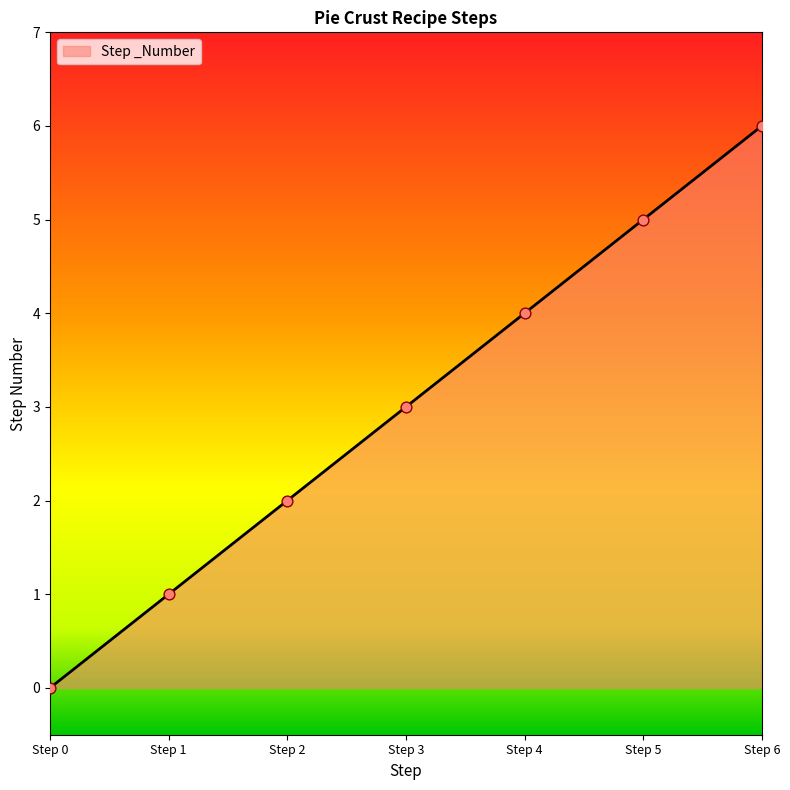

What is the ratio of the value at Step 3 to the value at Step 1?

3.0